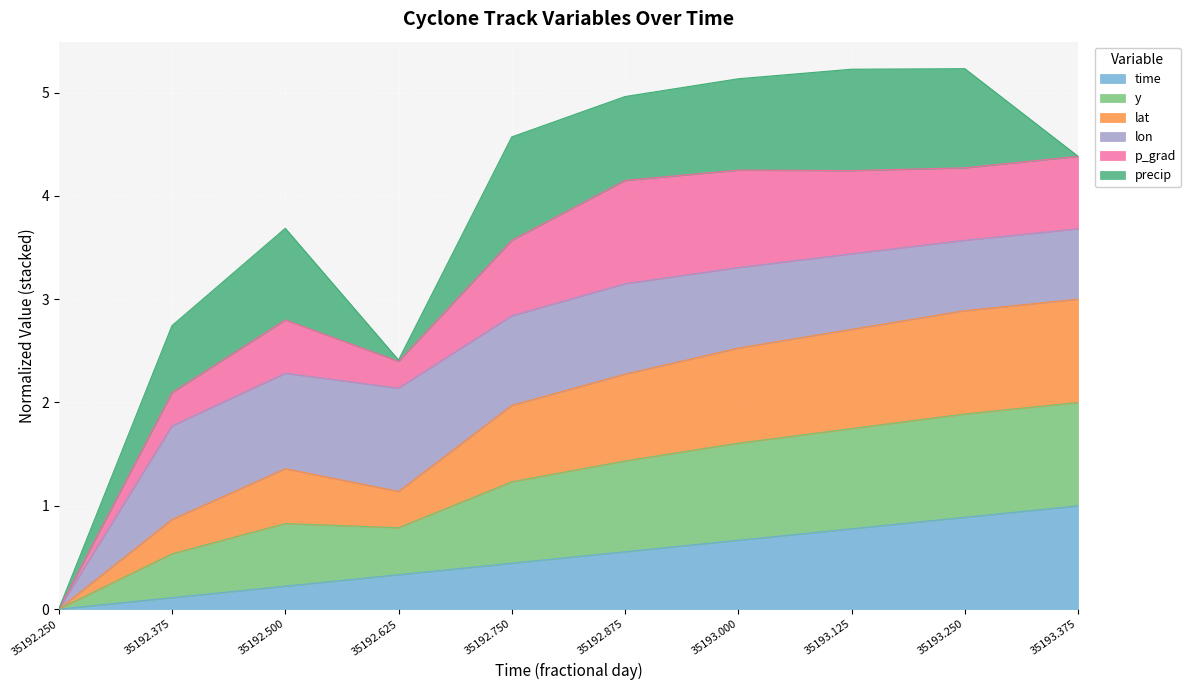

What is the highest value of the time series?

1.0